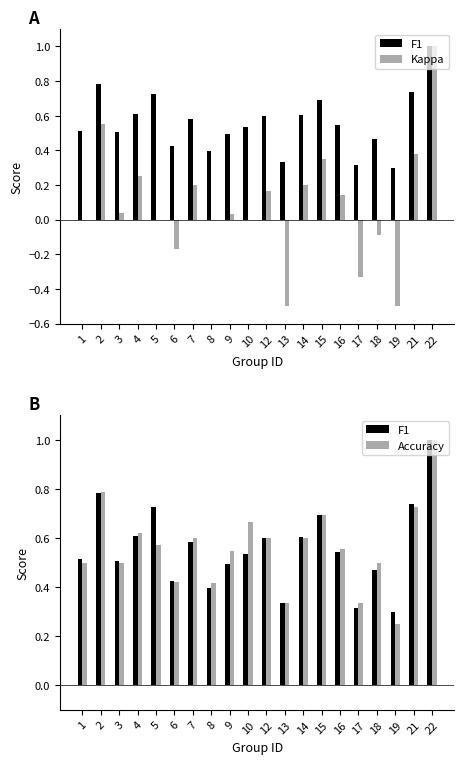

What is the difference between the Accuracy values at 19 and 6?

0.2